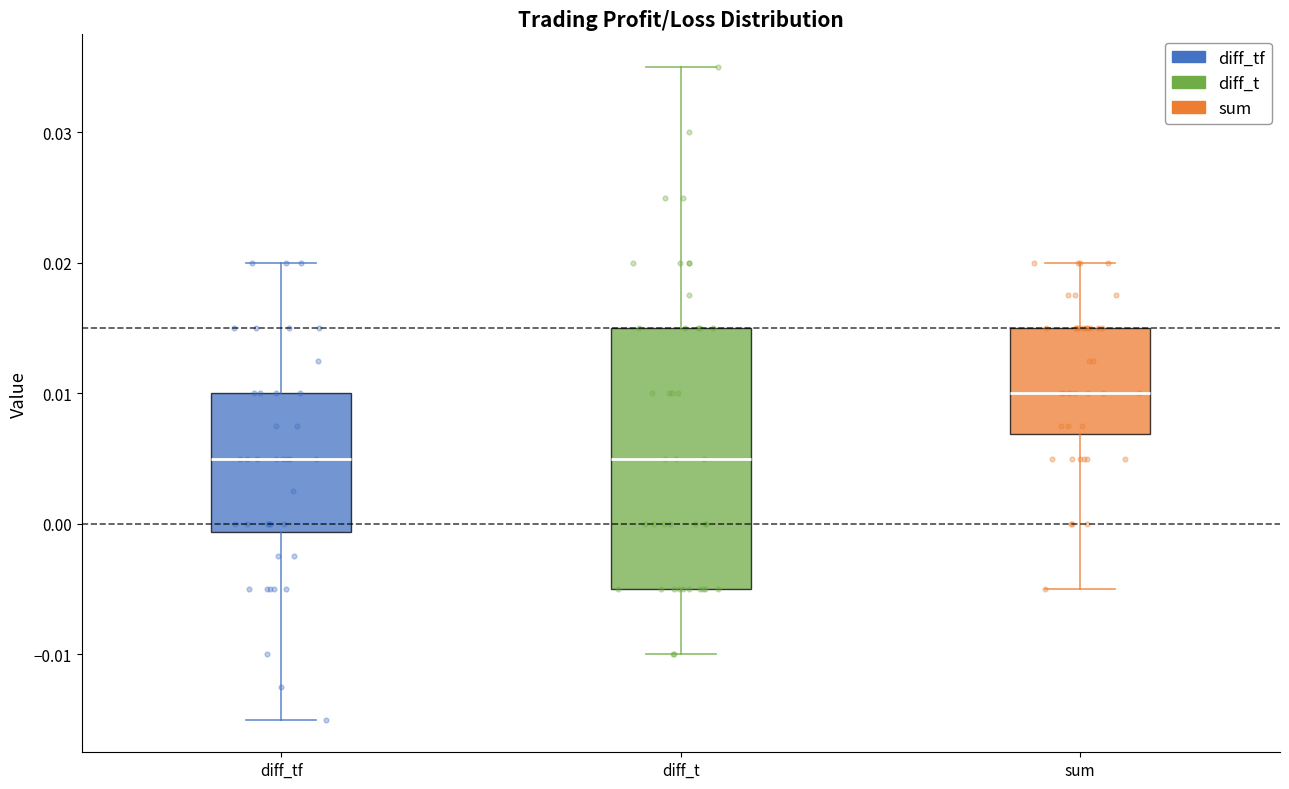

Where is the lower edge of the box for diff_t on the y-axis? The values are not printed on the chart, so give them approximately, as read against the axis.

-0.005